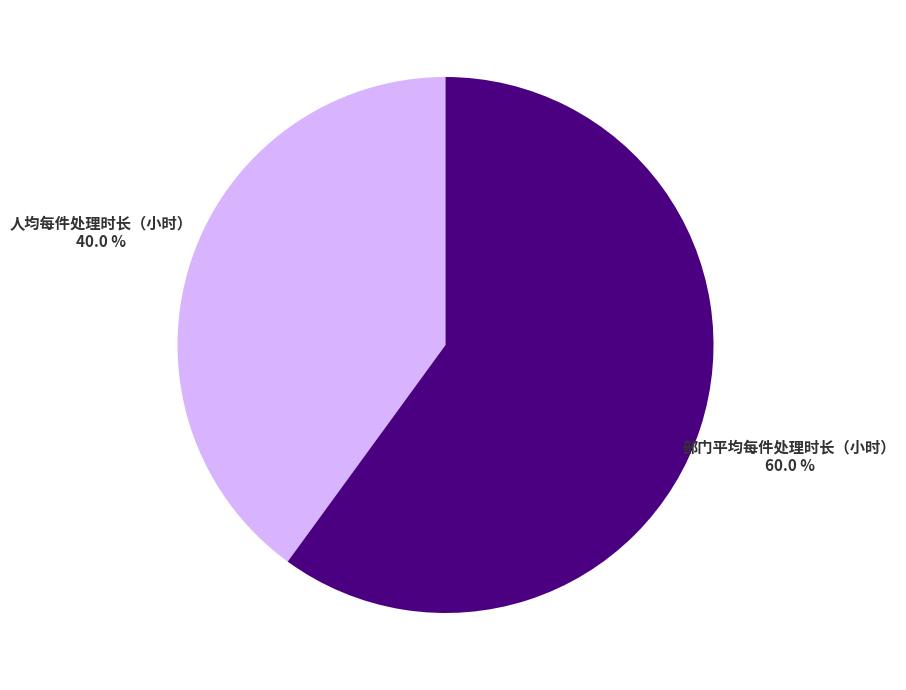

True or false: 部门平均每件处理时长（小时） accounts for 60% of the total.

True